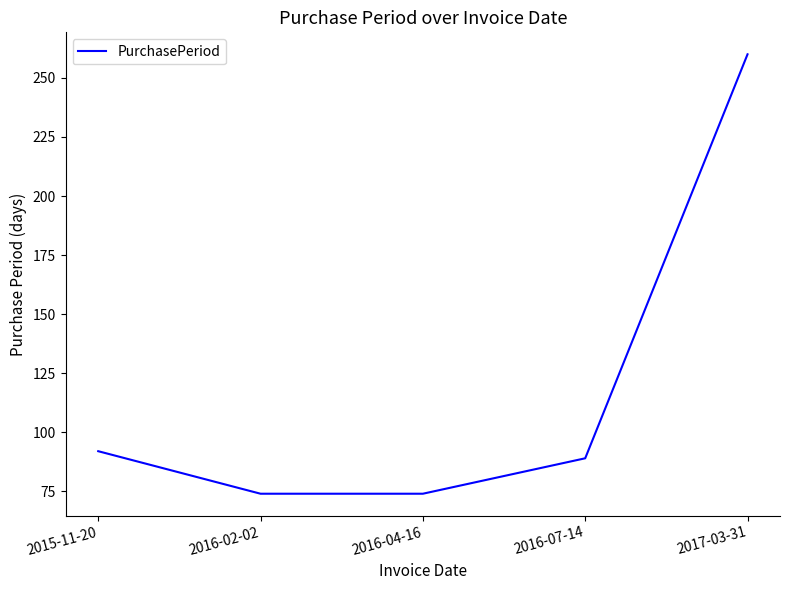

Count the number of categories in the chart.

5